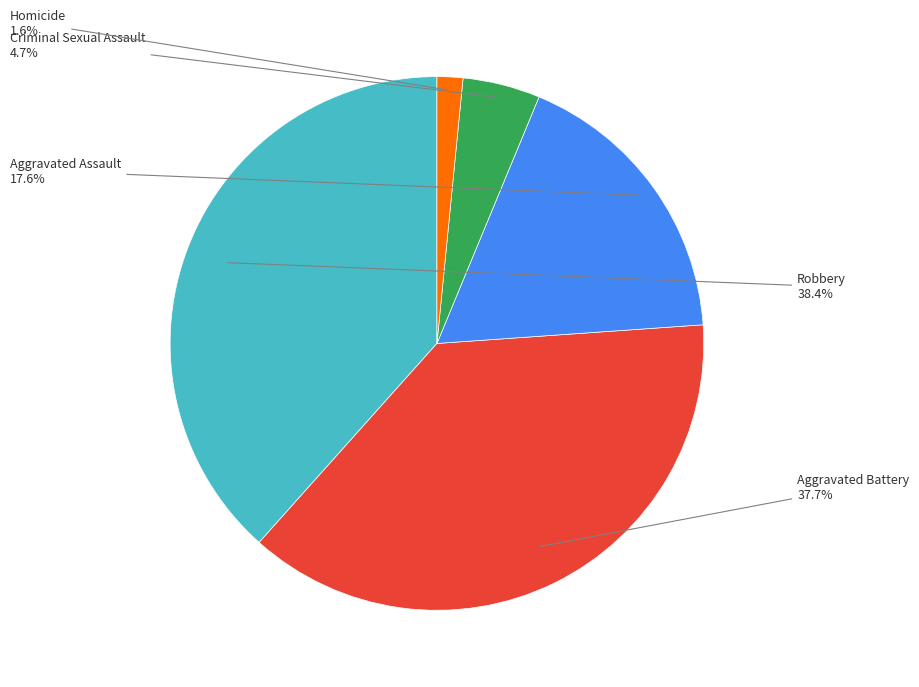

How many segments does this pie chart have?

5